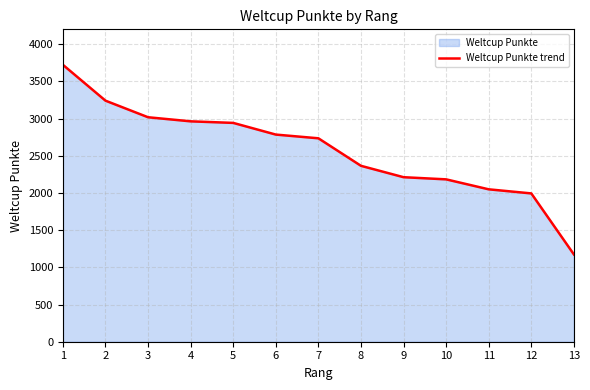

Reading right to left, what are all the values shown in this chart?

1174	1994	2049	2183	2212	2365	2735	2785	2942	2963	3018	3241	3723